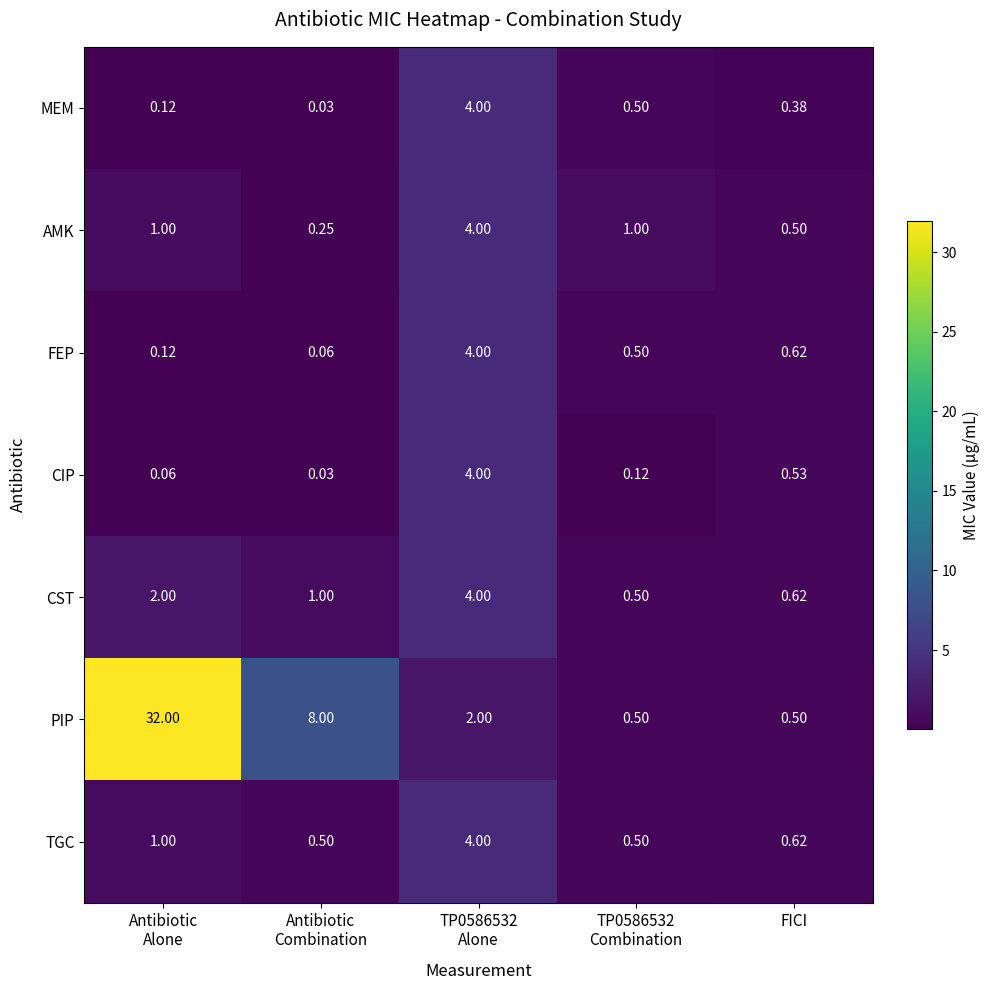

Which series has the largest total across all categories?

PIP